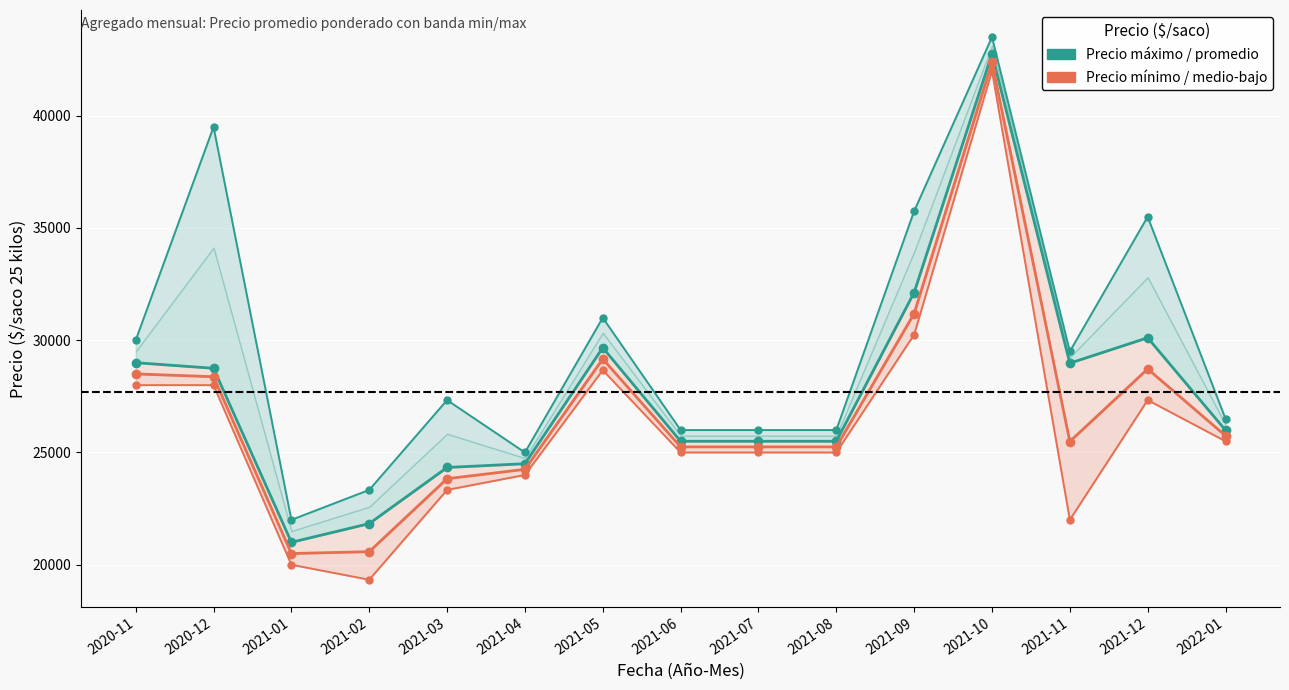

Reading left to right, list all the values displayed in this chart.

Precio máximo: 2020-11=30000.0	2020-12=39500.0	2021-01=22000.0	2021-02=23333.0	2021-03=27333.0	2021-04=25000.0	2021-05=31000.0	2021-06=26000.0	2021-07=26000.0	2021-08=26000.0	2021-09=35750.0	2021-10=43500.0	2021-11=29500.0	2021-12=35500.0	2022-01=26500.0
Precio promedio ponderado: 2020-11=29000.0	2020-12=28750.0	2021-01=21000.0	2021-02=21833.0	2021-03=24333.0	2021-04=24500.0	2021-05=29667.0	2021-06=25500.0	2021-07=25500.0	2021-08=25500.0	2021-09=32125.0	2021-10=42750.0	2021-11=28978.0	2021-12=30110.0	2022-01=25990.0
Precio mínimo: 2020-11=28000.0	2020-12=28000.0	2021-01=20000.0	2021-02=19333.0	2021-03=23333.0	2021-04=24000.0	2021-05=28667.0	2021-06=25000.0	2021-07=25000.0	2021-08=25000.0	2021-09=30250.0	2021-10=42000.0	2021-11=22000.0	2021-12=27333.0	2022-01=25500.0
Precio medio-bajo: 2020-11=28500.0	2020-12=28375.0	2021-01=20500.0	2021-02=20583.0	2021-03=23833.0	2021-04=24250.0	2021-05=29167.0	2021-06=25250.0	2021-07=25250.0	2021-08=25250.0	2021-09=31187.5	2021-10=42375.0	2021-11=25489.0	2021-12=28721.5	2022-01=25745.0